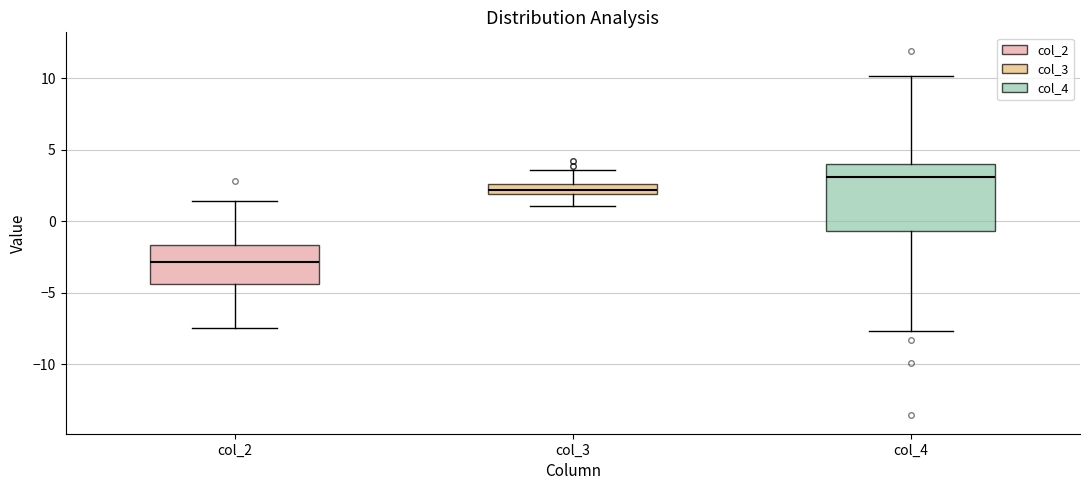

Which box is the tallest, from its lower edge to its upper edge?

col_4